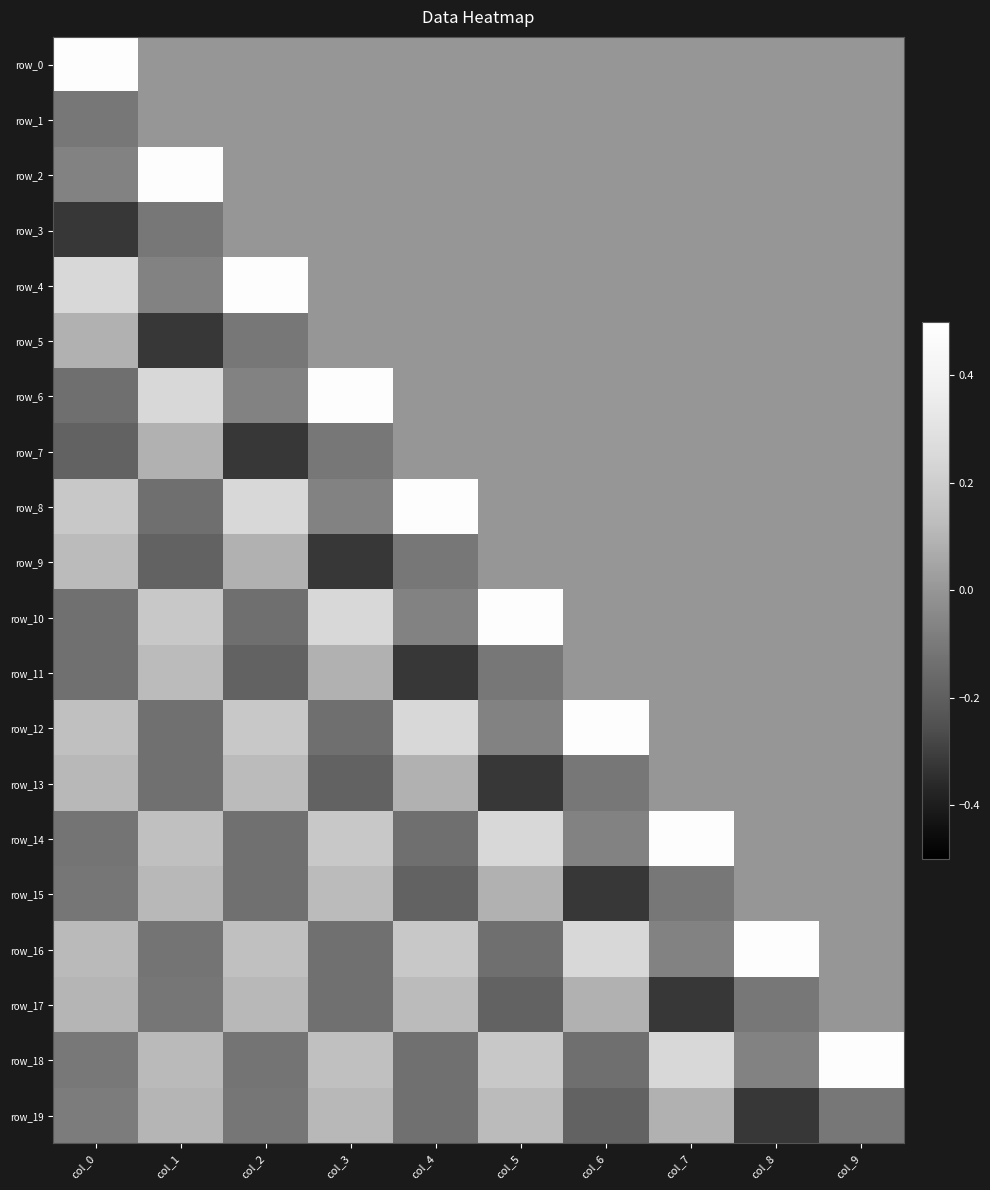

At which label does row_13 first exceed 0?

col_0